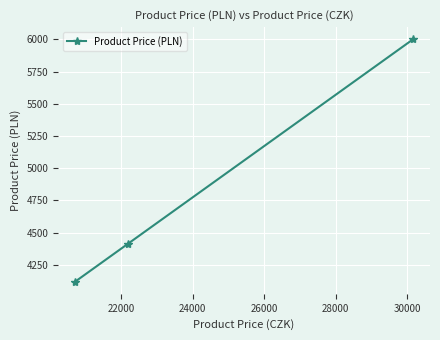

What is the smallest value displayed?

4120.1